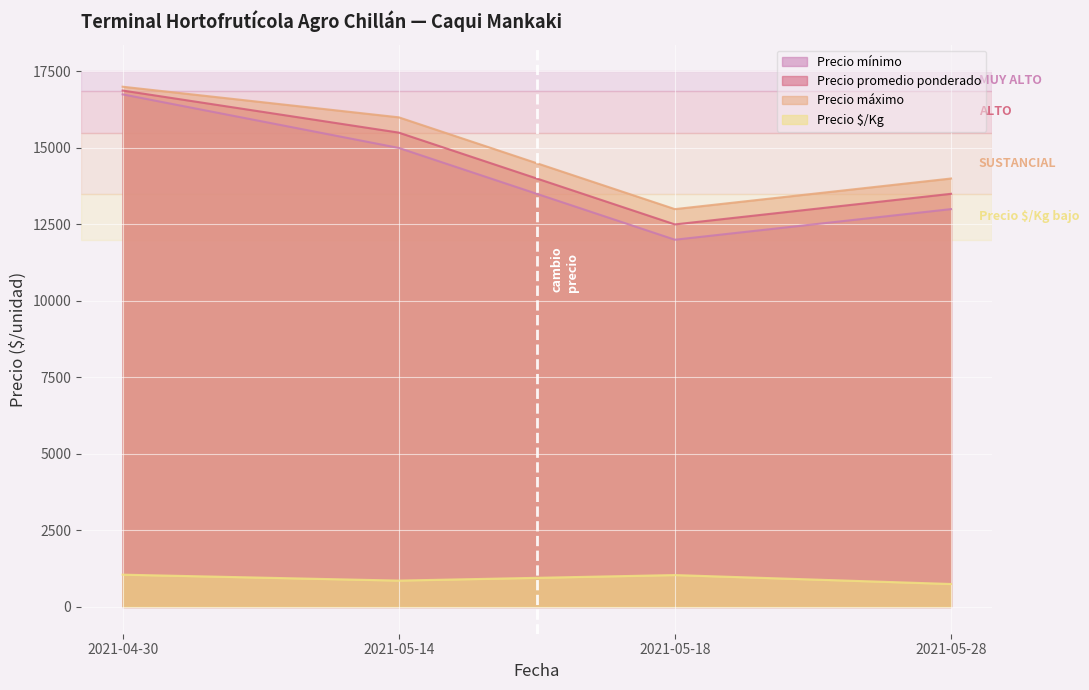

Reading right to left, transcribe all the data shown in this chart.

Precio mínimo: 2021-05-28=13000	2021-05-18=12000	2021-05-14=15000	2021-04-30=16750
Precio promedio ponderado: 2021-05-28=13500	2021-05-18=12500	2021-05-14=15500	2021-04-30=16875
Precio máximo: 2021-05-28=14000	2021-05-18=13000	2021-05-14=16000	2021-04-30=17000
Precio $/Kg: 2021-05-28=750	2021-05-18=1042	2021-05-14=861	2021-04-30=1055